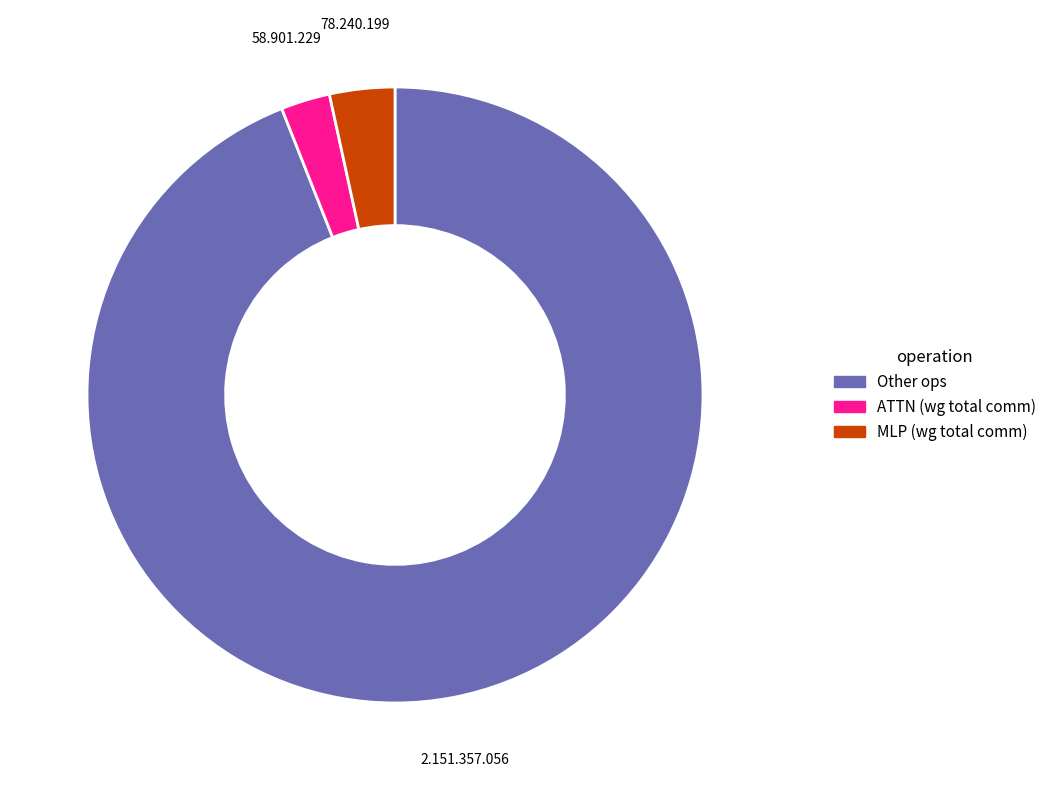

Is there any slice that represents more than half of the pie?

Yes